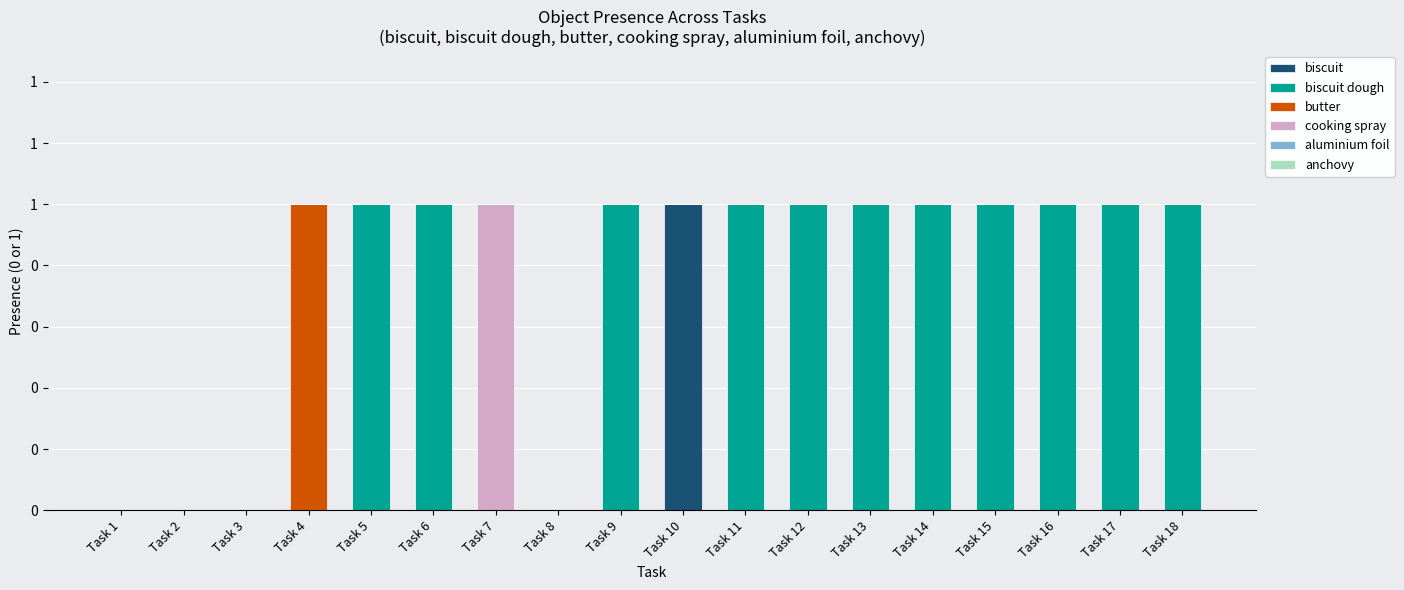

True or false: cooking spray has a value of 1 at Task 18.

False